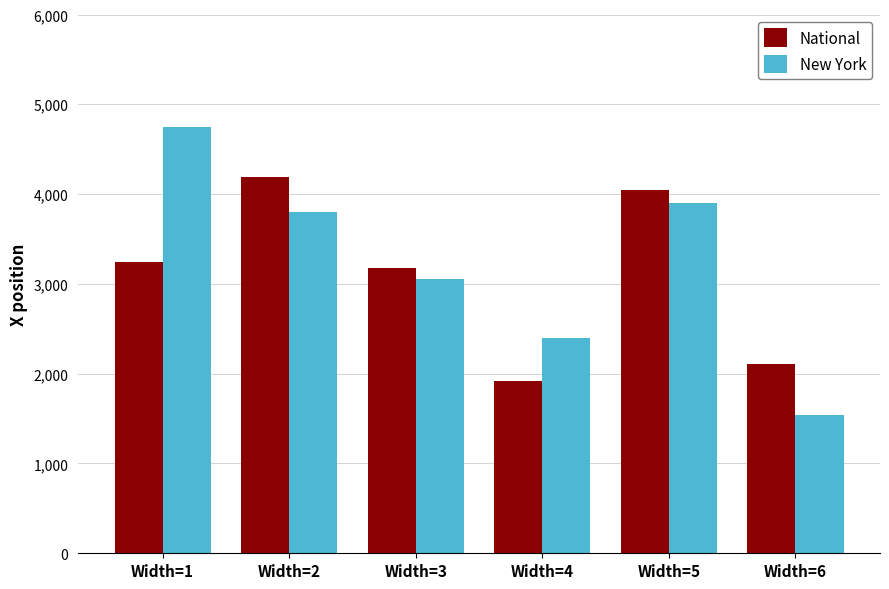

How many values in the National series exceed 3239?

3